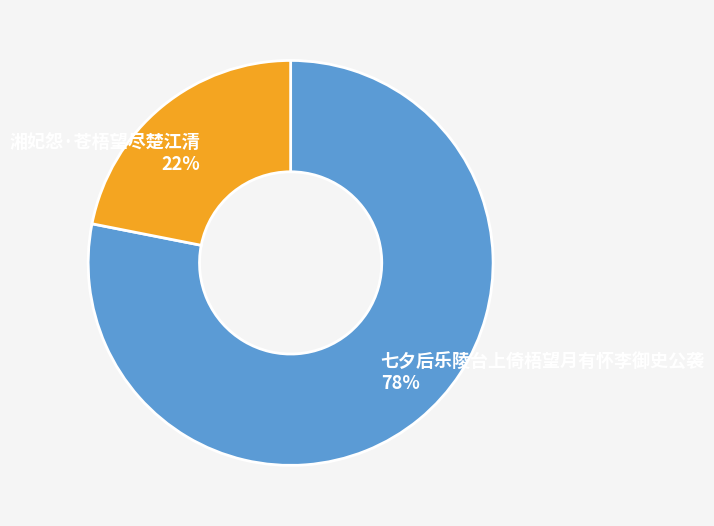

Is it true that 湘妃怨·苍梧望尽楚江清 is 22% of the pie?

True